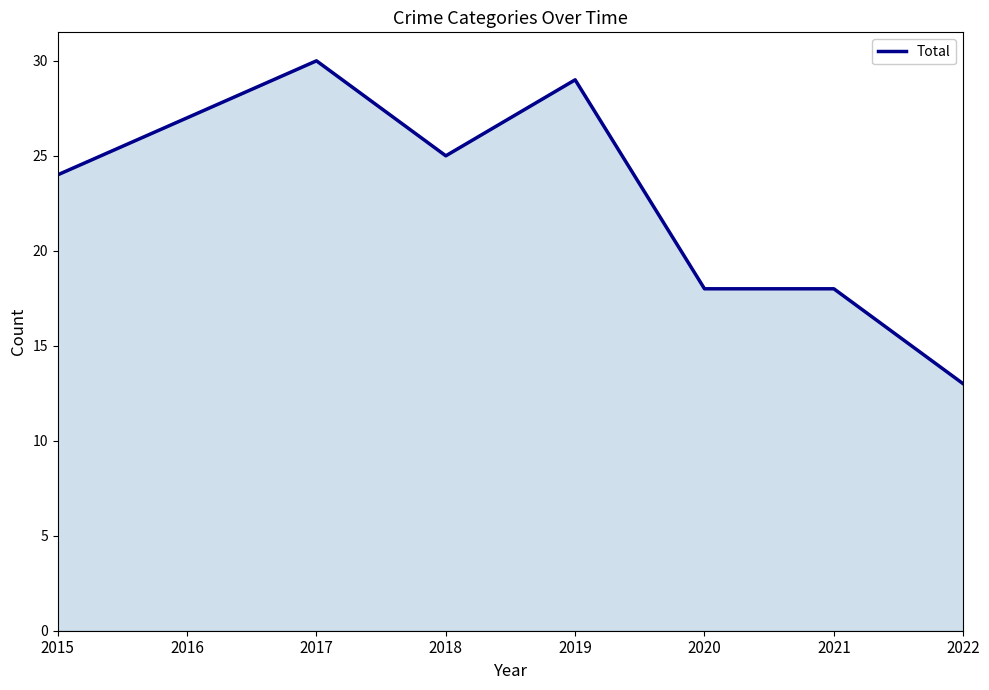

Between 2015 and 2017, which is larger?

2017